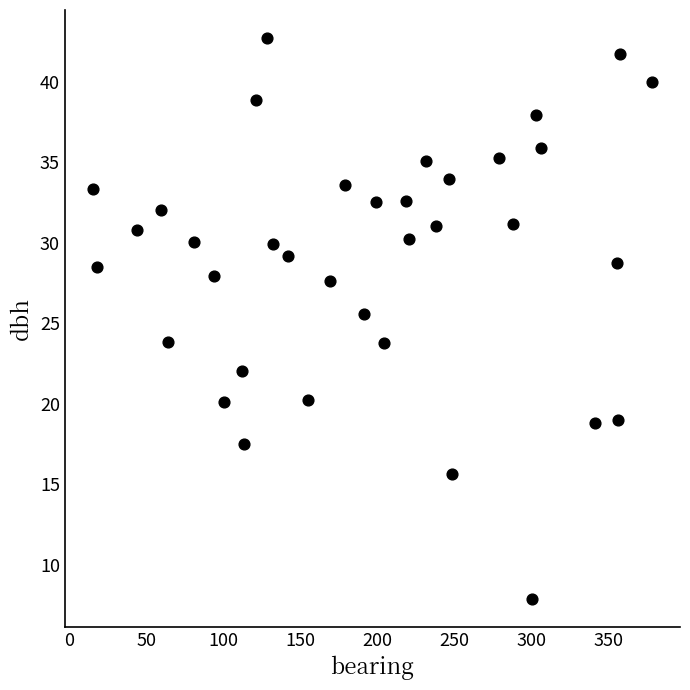

What Y value in the scatter plot is closest to 25?

25.6